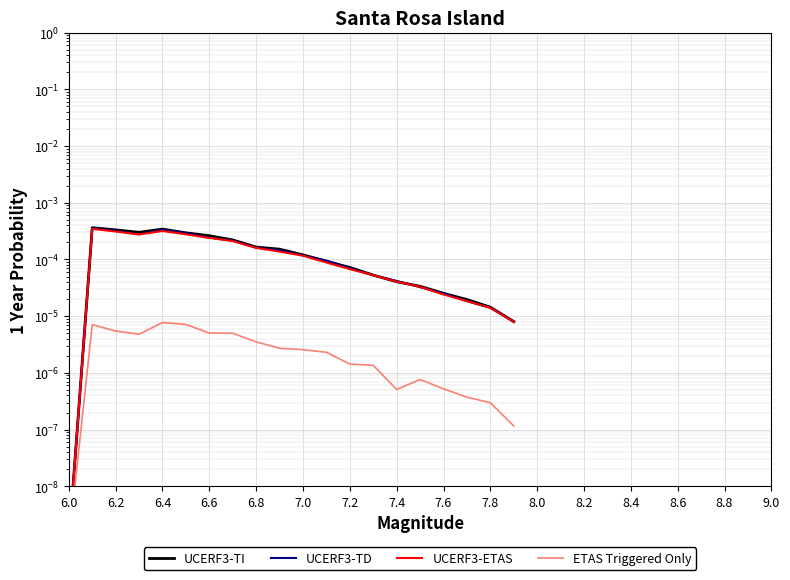

What are all the series names shown in the legend?

UCERF3-TI, UCERF3-TD, UCERF3-ETAS, ETAS Triggered Only